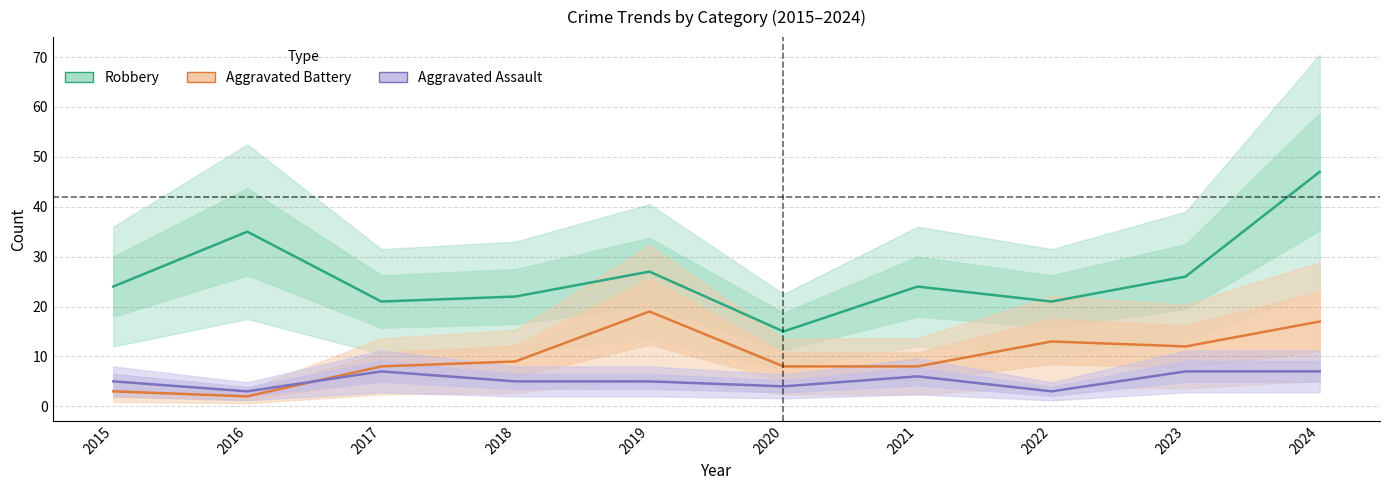

How many categories are shown in the chart?

10